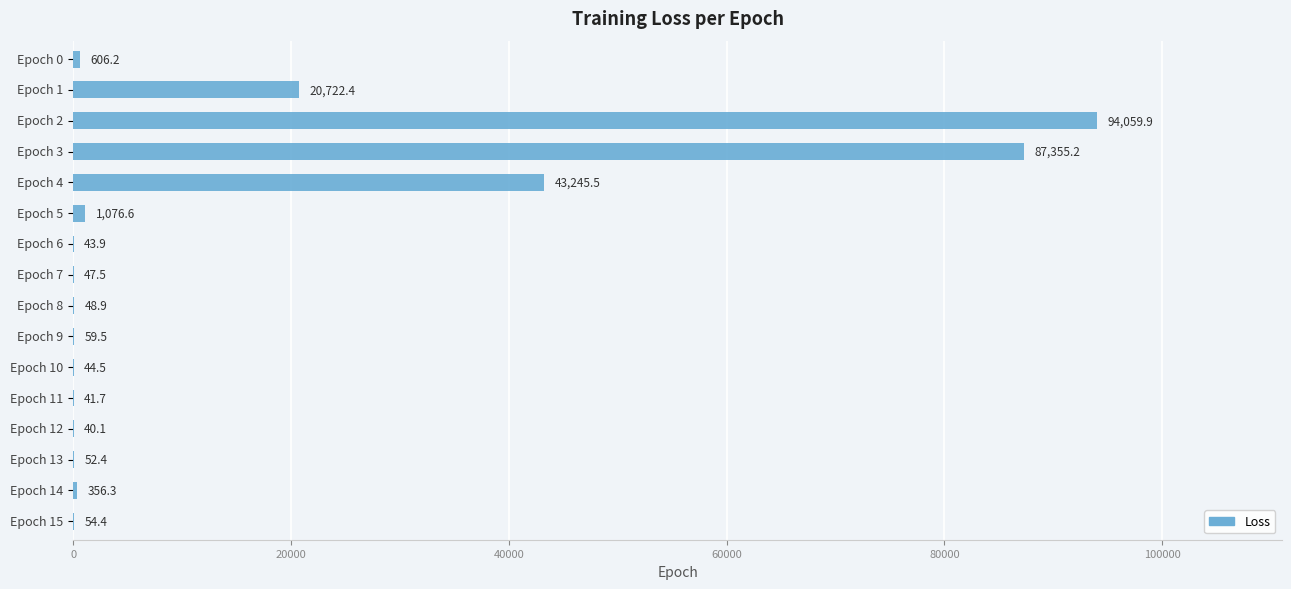

What is the sum of all values?

247855.0